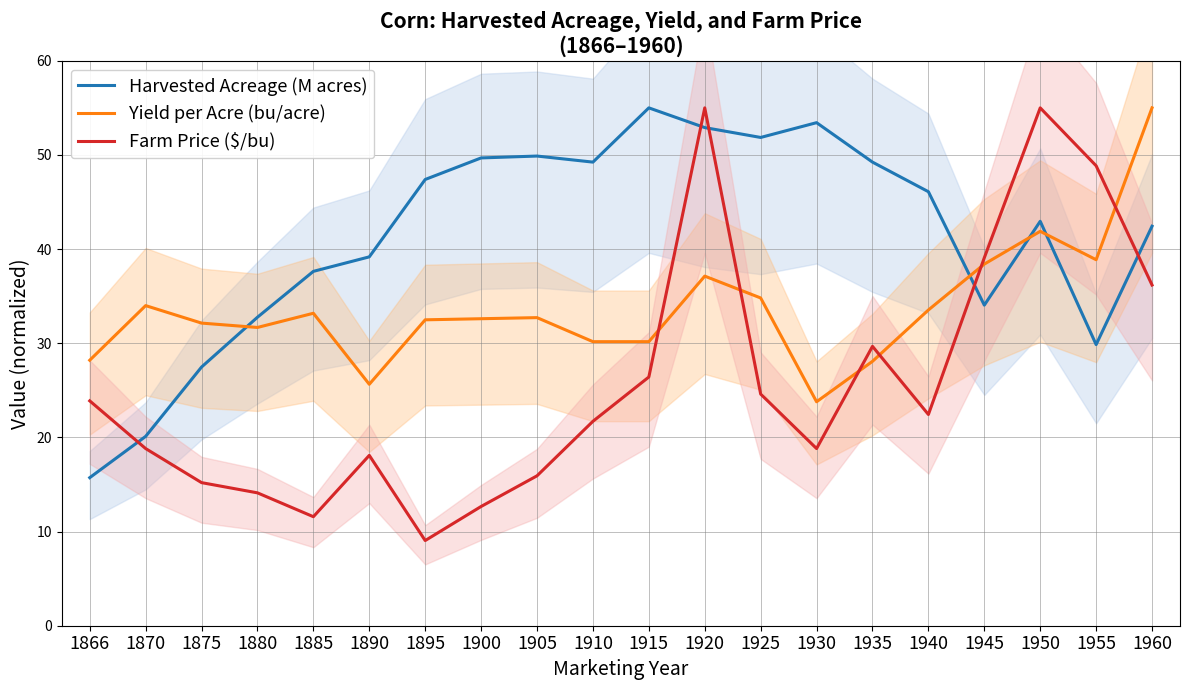

Which has a higher value, 1875 or 1940?

1940